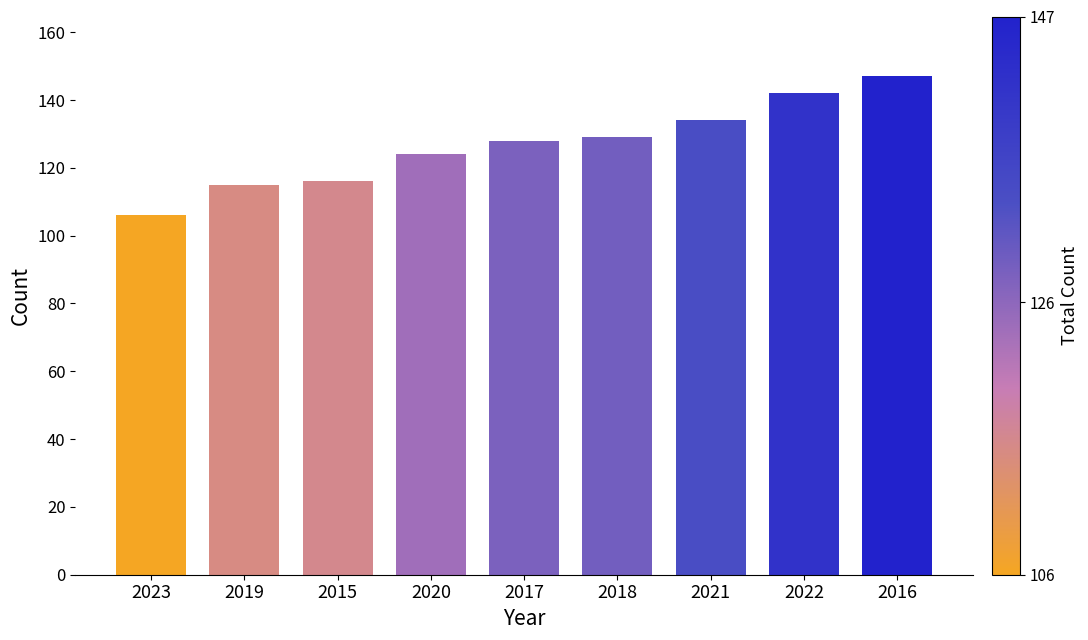

Reading right to left, extract all data points from this chart.

147	142	134	129	128	124	116	115	106